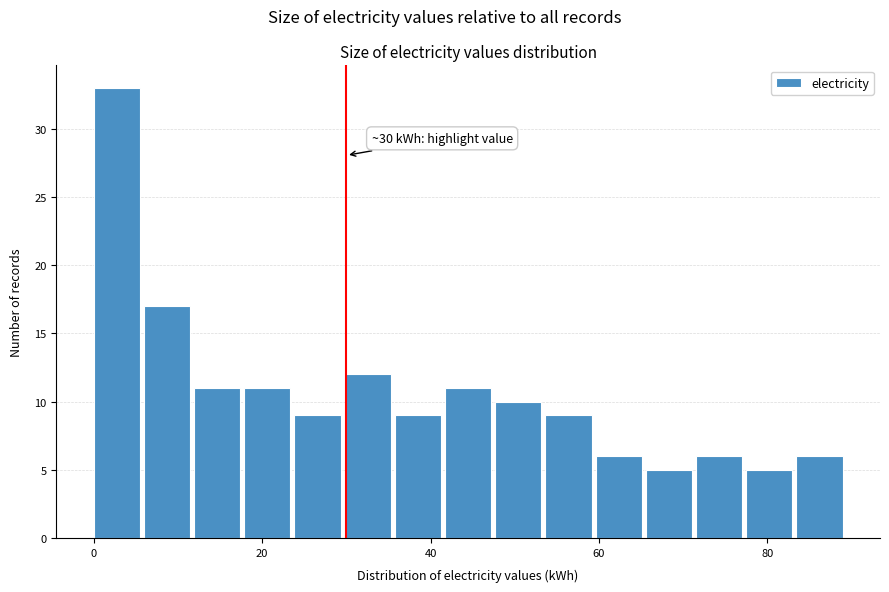

Read against the x-axis, roughly where is the centre of the tallest bar?

2